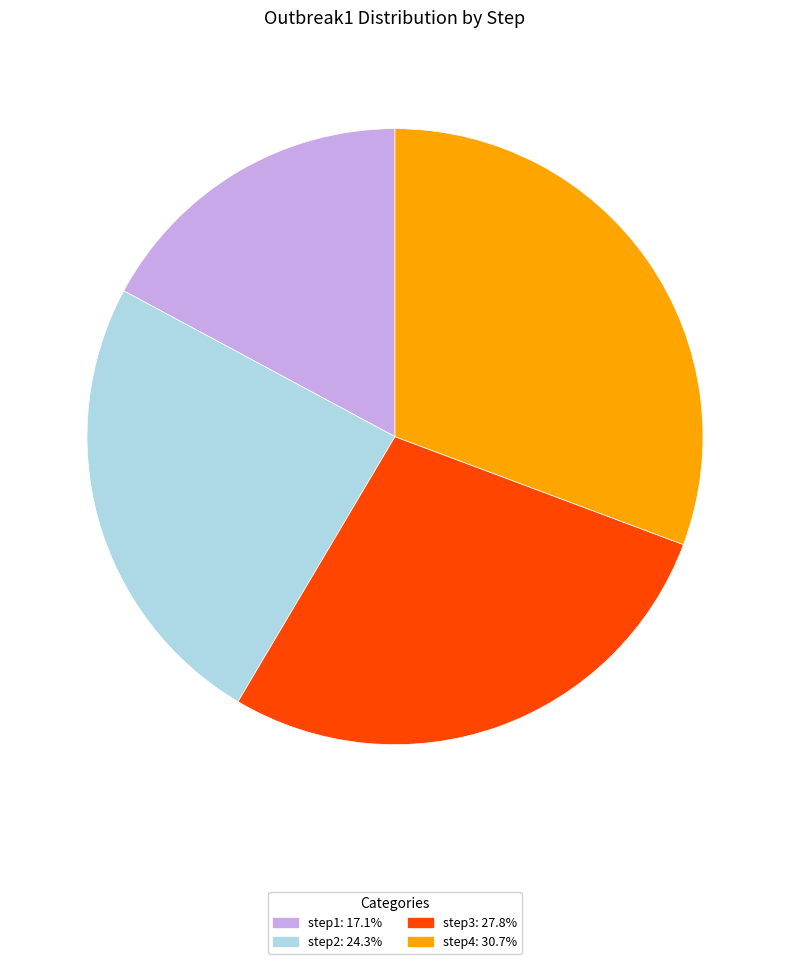

Which slice is the largest?

step4